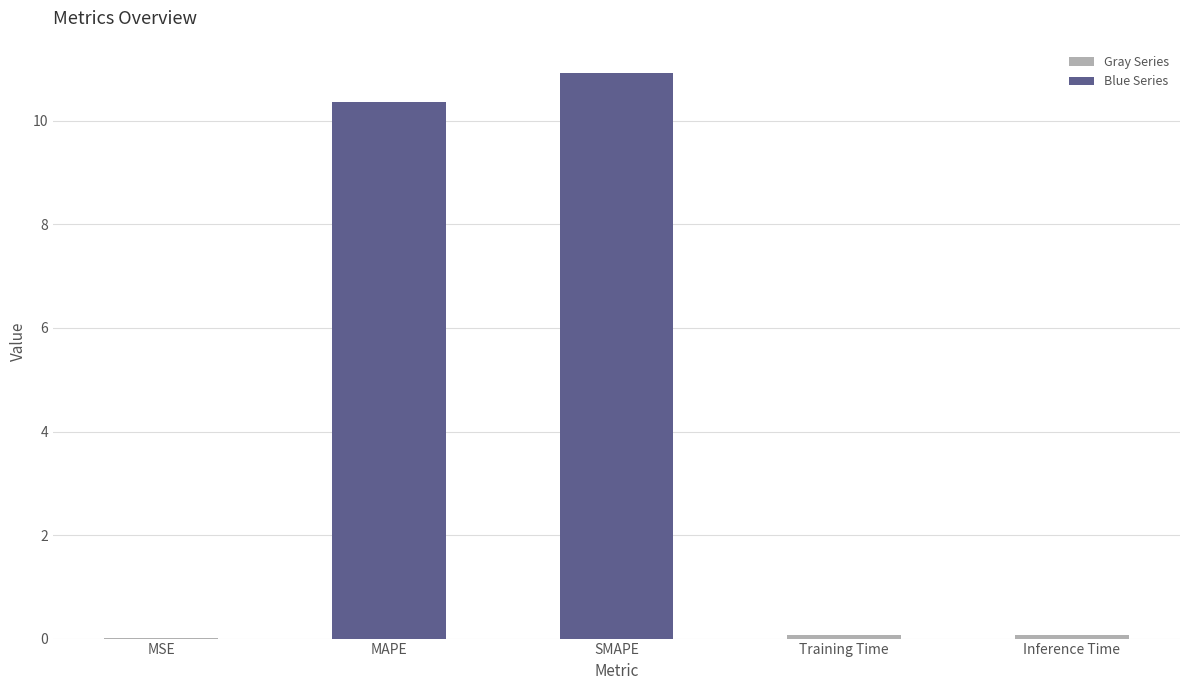

The value at MSE is 0.0. True or false?

True